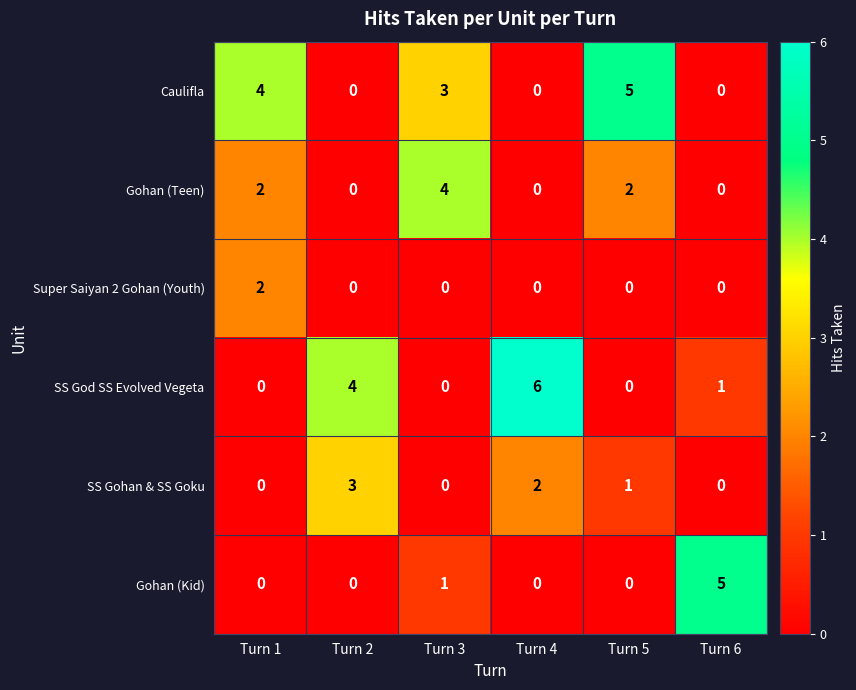

Between Turn 1 and Turn 5, which series saw the biggest shift?

Super Saiyan 2 Gohan (Youth)